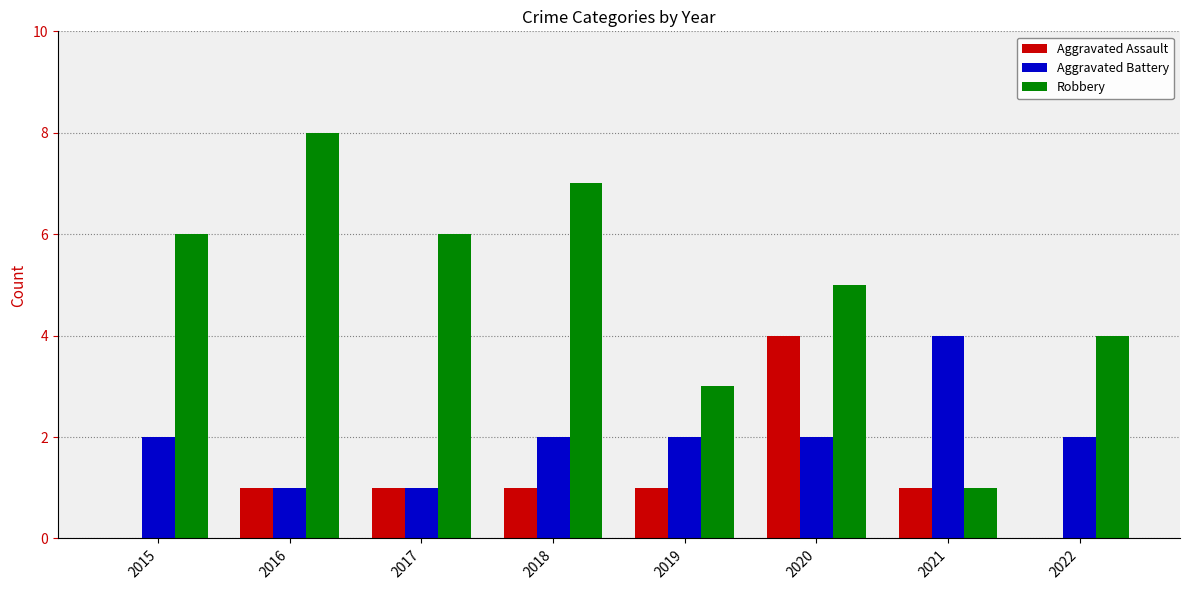

What is the spread (max minus min) of values at 2019?

2